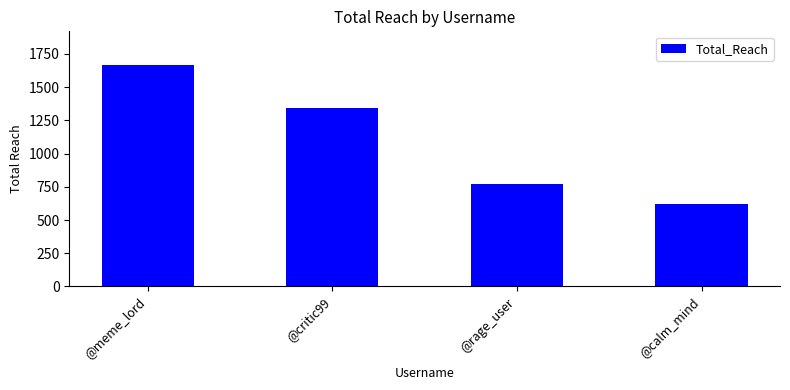

What is the approximate value at @rage_user, to the nearest 100?

800